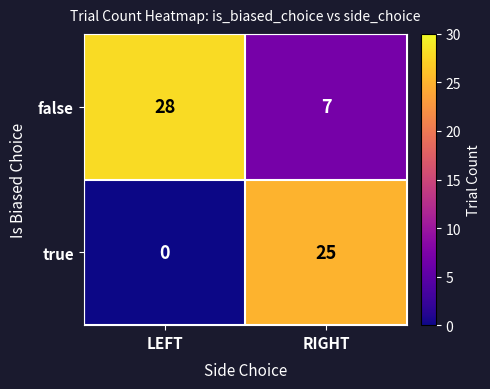

What is the greatest value displayed?

28